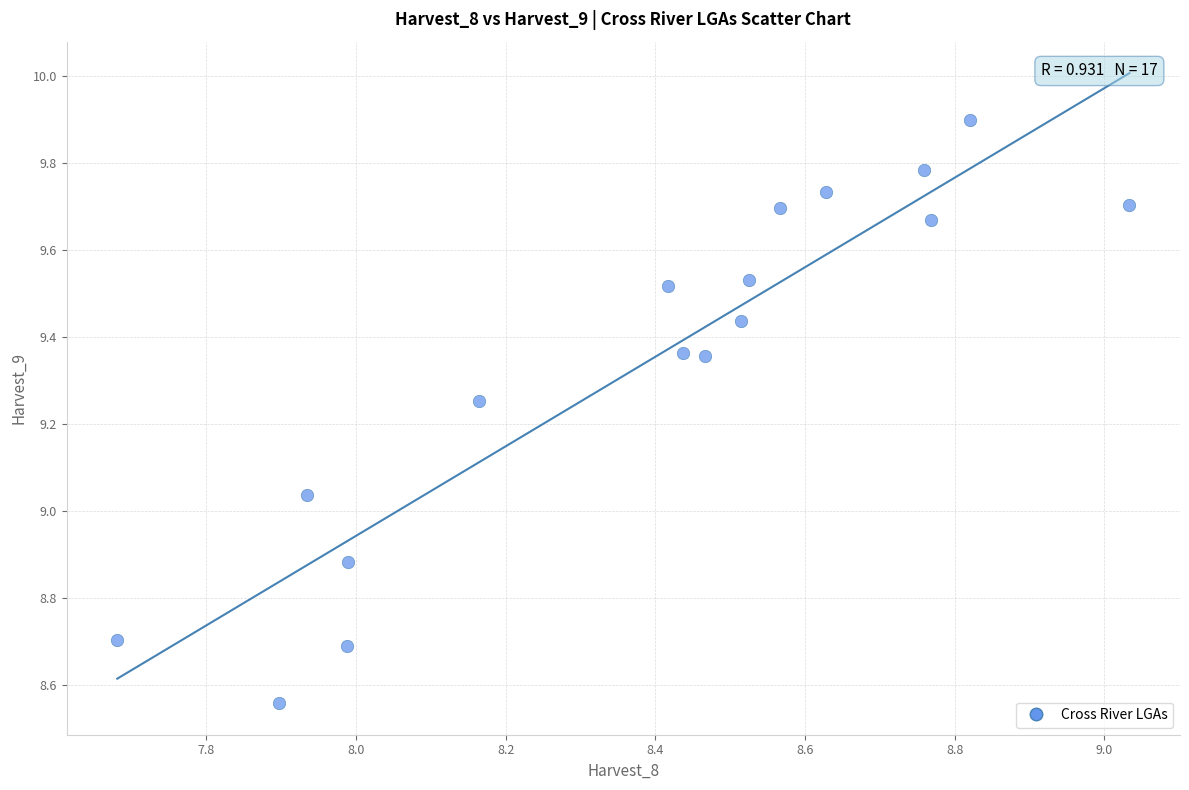

What is the range of Y values (max minus min)?

1.3